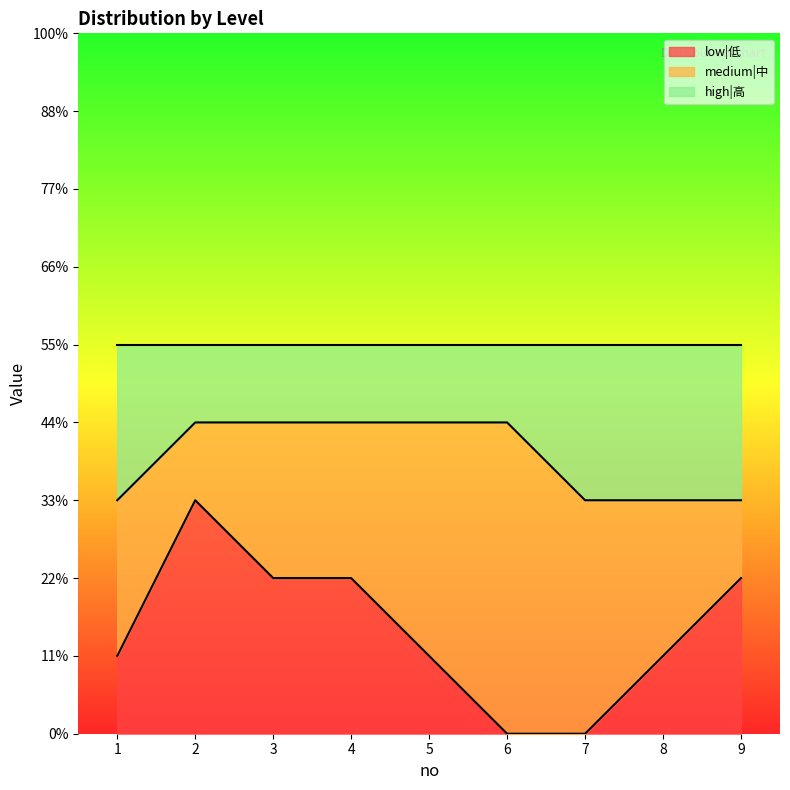

What value does the low|低 series have at 4?

2